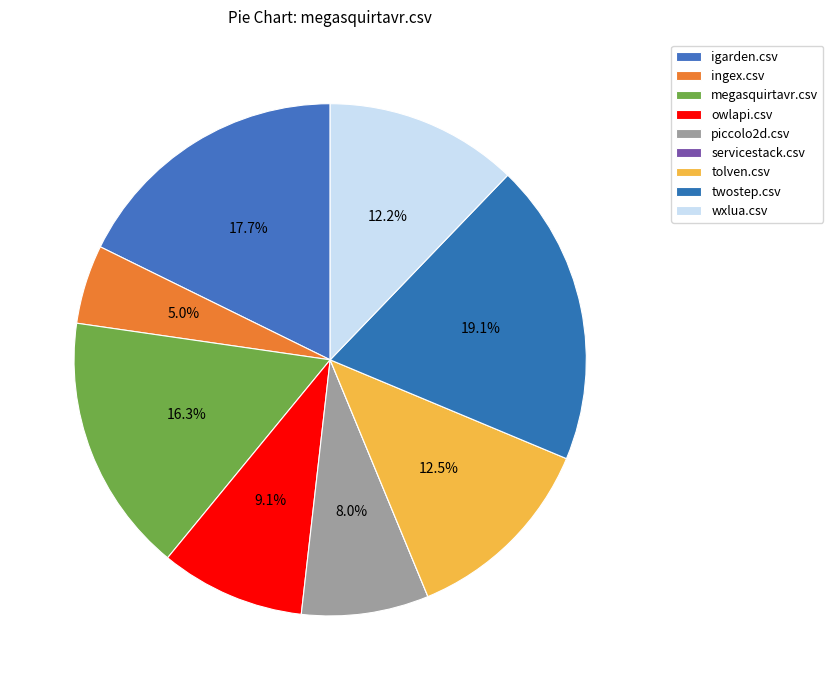

What percentage is NOT represented by wxlua.csv?

87.8%